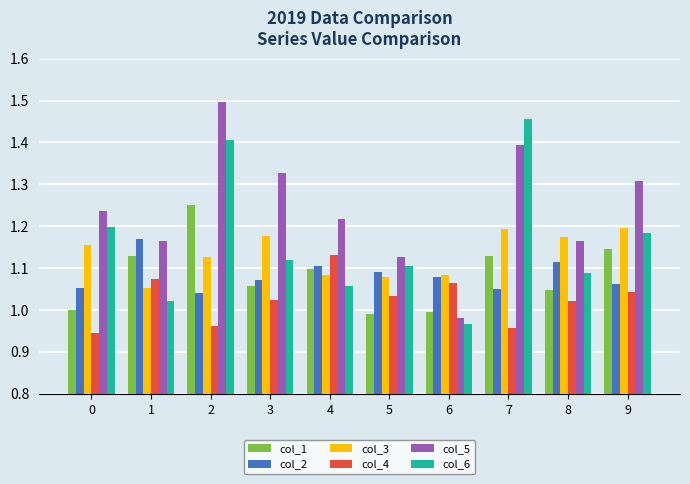

What value does the col_5 series have at 7?

1.4